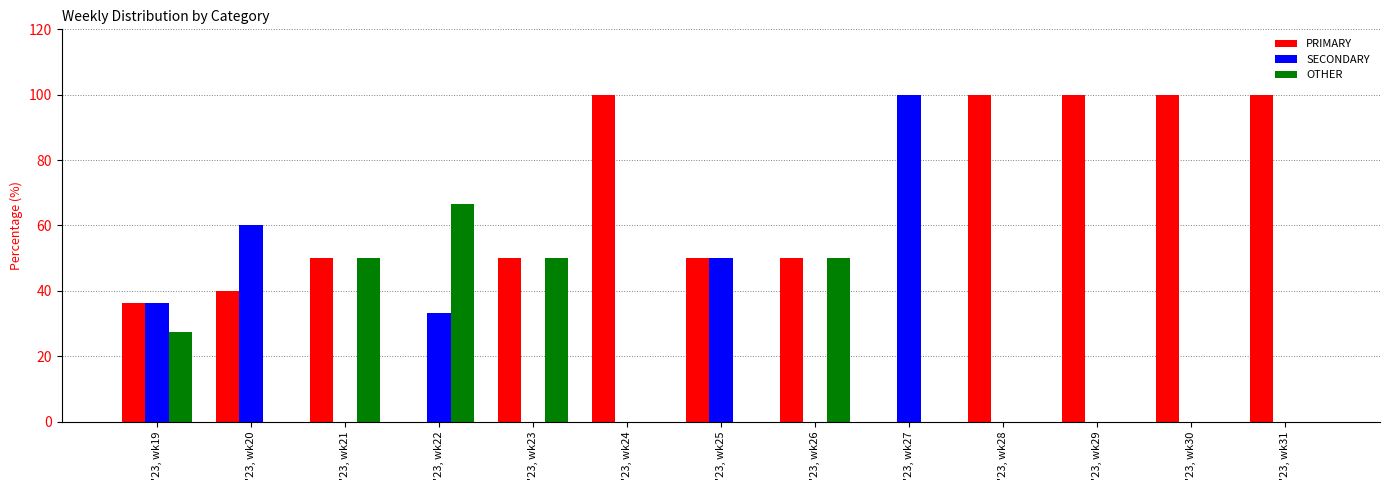

What is the total value across all series at '23, wk29?

100.0